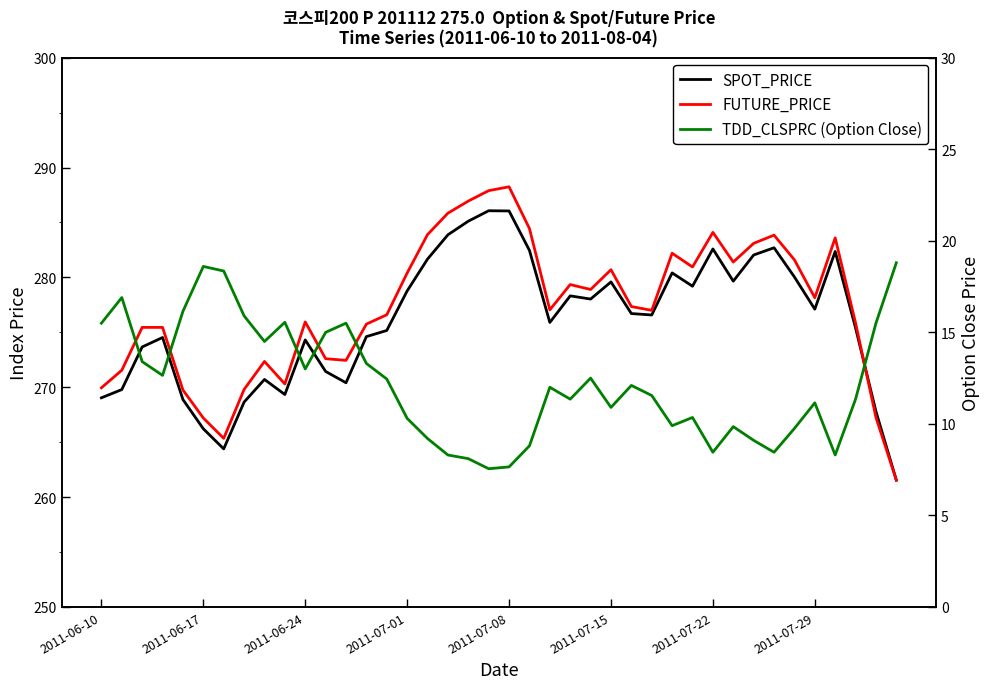

True or false: FUTURE_PRICE has a value of 401.8 at 17.

False